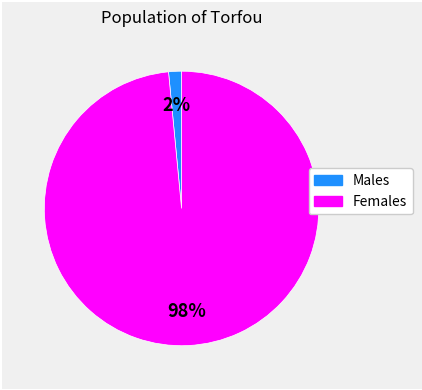

To the nearest percent, what is the average slice percentage?

50%